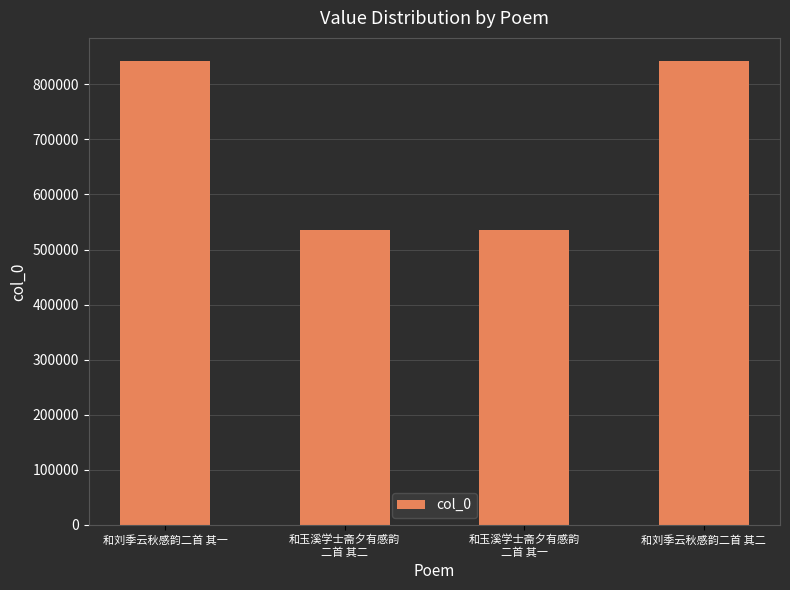

What is the value of the 3rd bar from the left?

535538